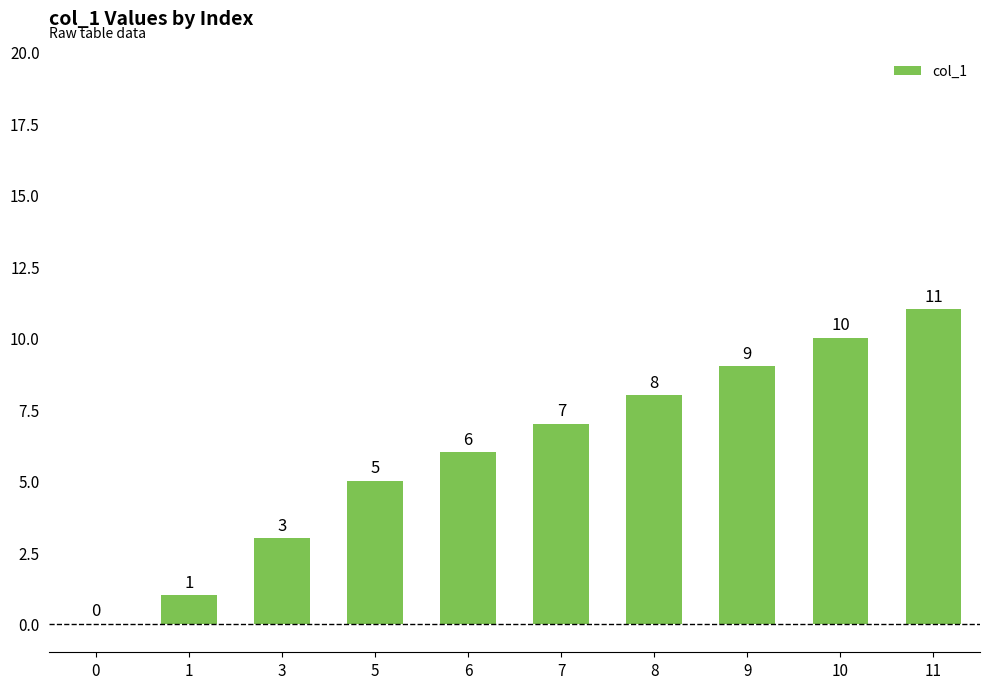

Reading left to right, what are all the values shown in this chart?

0=0	1=1	3=3	5=5	6=6	7=7	8=8	9=9	10=10	11=11